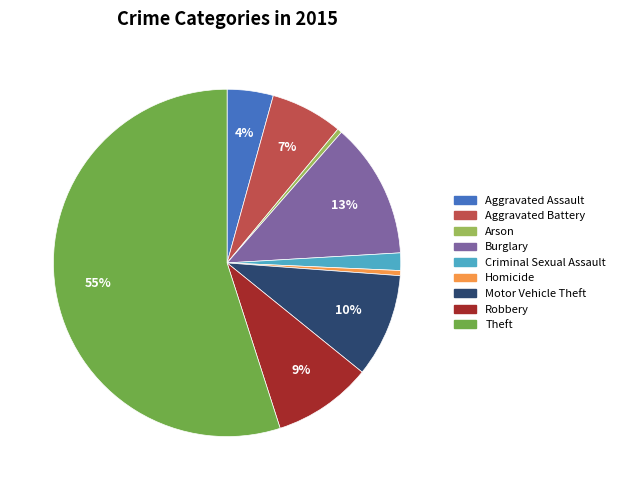

Which category accounts for the majority?

Theft